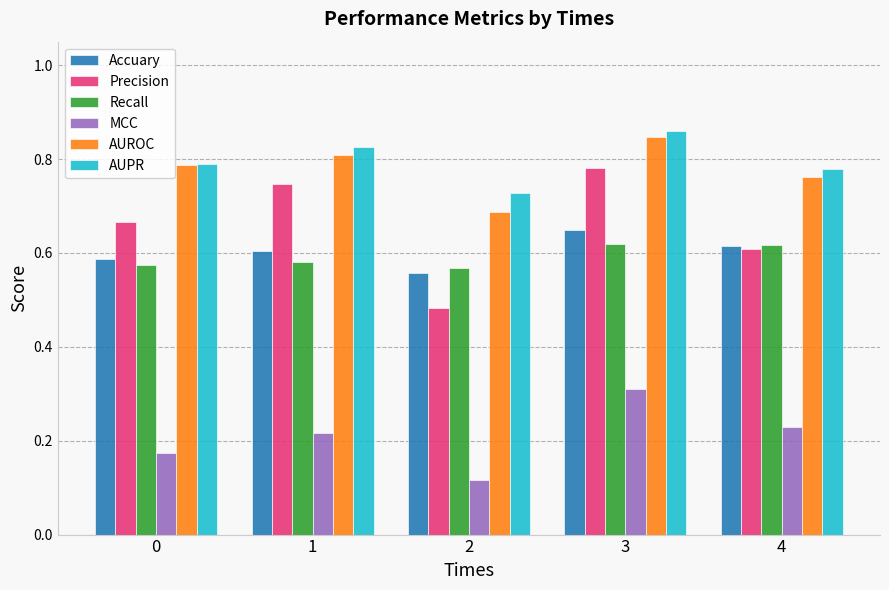

What is the sum of all Accuary values?

3.0